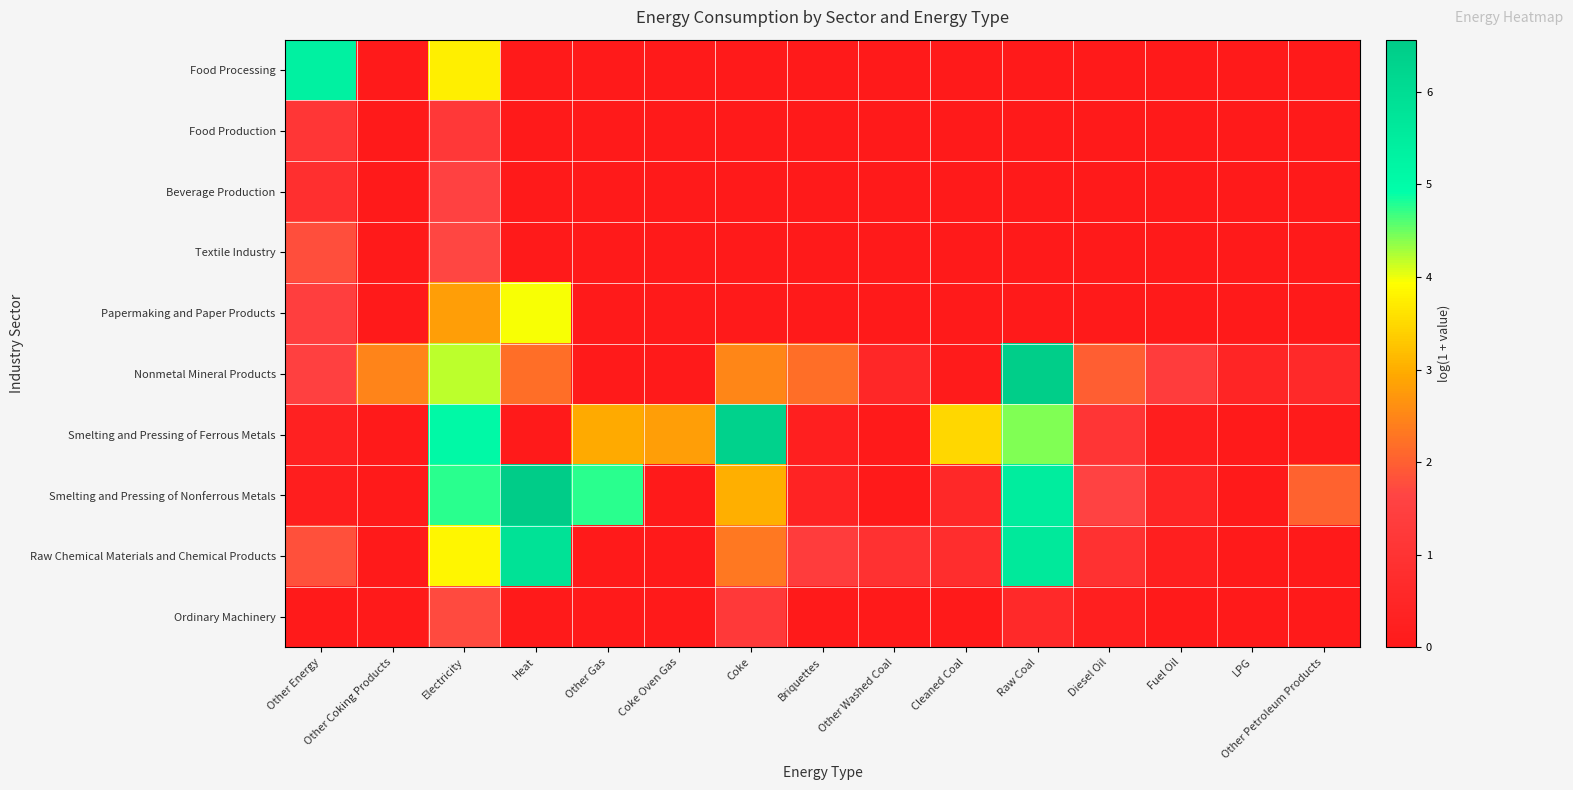

Reading right to left, transcribe all the data shown in this chart.

Food Processing: Other Petroleum Products=0.0	LPG=0.0	Fuel Oil=0.0	Diesel Oil=0.0	Raw Coal=0.0	Cleaned Coal=0.0	Other Washed Coal=0.0	Briquettes=0.0	Coke=0.0	Coke Oven Gas=0.0	Other Gas=0.0	Heat=0.0	Electricity=3.7	Other Coking Products=0.0	Other Energy=5.3
Food Production: Other Petroleum Products=0.0	LPG=0.0	Fuel Oil=0.0	Diesel Oil=0.0	Raw Coal=0.0	Cleaned Coal=0.0	Other Washed Coal=0.0	Briquettes=0.0	Coke=0.0	Coke Oven Gas=0.0	Other Gas=0.0	Heat=0.0	Electricity=1.2	Other Coking Products=0.0	Other Energy=1.1
Beverage Production: Other Petroleum Products=0.0	LPG=0.0	Fuel Oil=0.0	Diesel Oil=0.0	Raw Coal=0.0	Cleaned Coal=0.0	Other Washed Coal=0.0	Briquettes=0.0	Coke=0.0	Coke Oven Gas=0.0	Other Gas=0.0	Heat=0.0	Electricity=1.5	Other Coking Products=0.0	Other Energy=0.8
Textile Industry: Other Petroleum Products=0.0	LPG=0.0	Fuel Oil=0.0	Diesel Oil=0.0	Raw Coal=0.0	Cleaned Coal=0.0	Other Washed Coal=0.0	Briquettes=0.0	Coke=0.0	Coke Oven Gas=0.0	Other Gas=0.0	Heat=0.0	Electricity=1.7	Other Coking Products=0.0	Other Energy=1.8
Papermaking and Paper Products: Other Petroleum Products=0.0	LPG=0.0	Fuel Oil=0.0	Diesel Oil=0.0	Raw Coal=0.0	Cleaned Coal=0.0	Other Washed Coal=0.0	Briquettes=0.0	Coke=0.0	Coke Oven Gas=0.0	Other Gas=0.0	Heat=4.0	Electricity=2.8	Other Coking Products=0.0	Other Energy=1.4
Nonmetal Mineral Products: Other Petroleum Products=0.6	LPG=0.4	Fuel Oil=1.4	Diesel Oil=2.0	Raw Coal=6.5	Cleaned Coal=0.1	Other Washed Coal=0.5	Briquettes=2.2	Coke=2.5	Coke Oven Gas=0.0	Other Gas=0.0	Heat=2.2	Electricity=4.2	Other Coking Products=2.5	Other Energy=1.5
Smelting and Pressing of Ferrous Metals: Other Petroleum Products=0.1	LPG=0.0	Fuel Oil=0.2	Diesel Oil=1.1	Raw Coal=4.4	Cleaned Coal=3.5	Other Washed Coal=0.0	Briquettes=0.2	Coke=6.3	Coke Oven Gas=2.8	Other Gas=3.0	Heat=0.0	Electricity=5.1	Other Coking Products=0.0	Other Energy=0.3
Smelting and Pressing of Nonferrous Metals: Other Petroleum Products=2.0	LPG=0.0	Fuel Oil=0.4	Diesel Oil=1.6	Raw Coal=5.5	Cleaned Coal=0.6	Other Washed Coal=0.0	Briquettes=0.4	Coke=3.0	Coke Oven Gas=0.0	Other Gas=4.7	Heat=6.6	Electricity=4.8	Other Coking Products=0.0	Other Energy=0.2
Raw Chemical Materials and Chemical Products: Other Petroleum Products=0.0	LPG=0.0	Fuel Oil=0.2	Diesel Oil=0.9	Raw Coal=5.6	Cleaned Coal=0.8	Other Washed Coal=0.9	Briquettes=1.4	Coke=2.3	Coke Oven Gas=0.0	Other Gas=0.0	Heat=5.8	Electricity=3.8	Other Coking Products=0.0	Other Energy=1.8
Ordinary Machinery: Other Petroleum Products=0.0	LPG=0.0	Fuel Oil=0.0	Diesel Oil=0.2	Raw Coal=0.6	Cleaned Coal=0.0	Other Washed Coal=0.0	Briquettes=0.0	Coke=1.3	Coke Oven Gas=0.0	Other Gas=0.0	Heat=0.0	Electricity=1.7	Other Coking Products=0.0	Other Energy=0.0